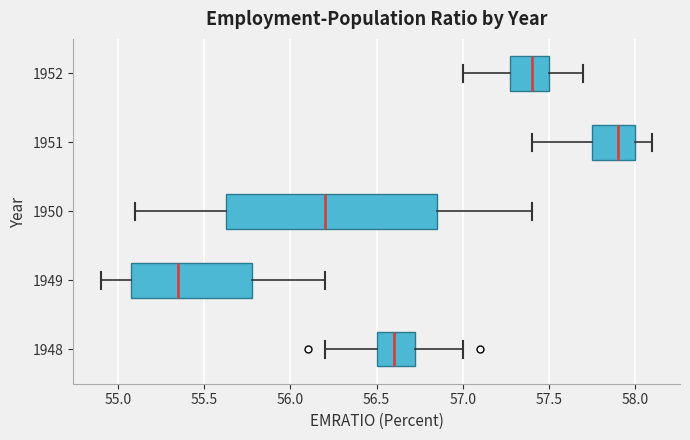

Which box is the widest, from its left edge to its right edge?

1950